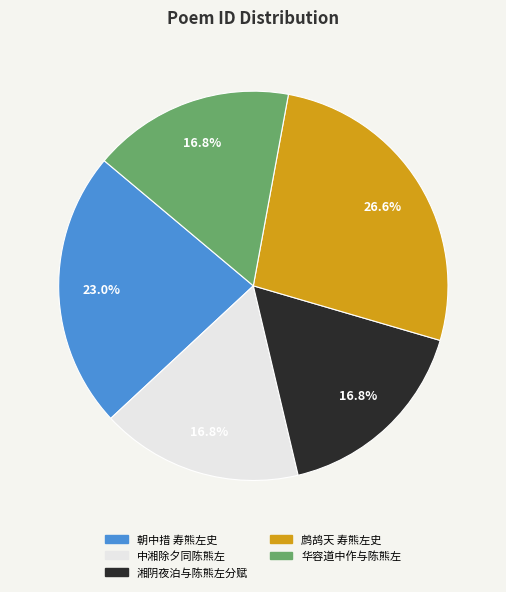

Count the number of slices in the pie.

5